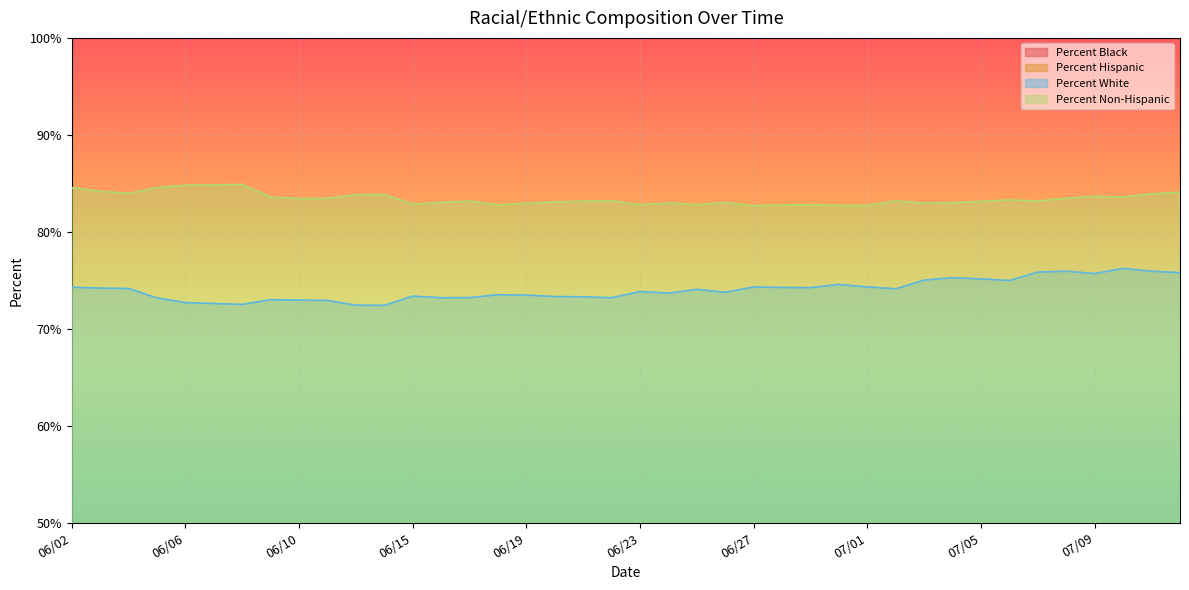

Is it true that Percent Hispanic equals 17.2 at 06/18?

True